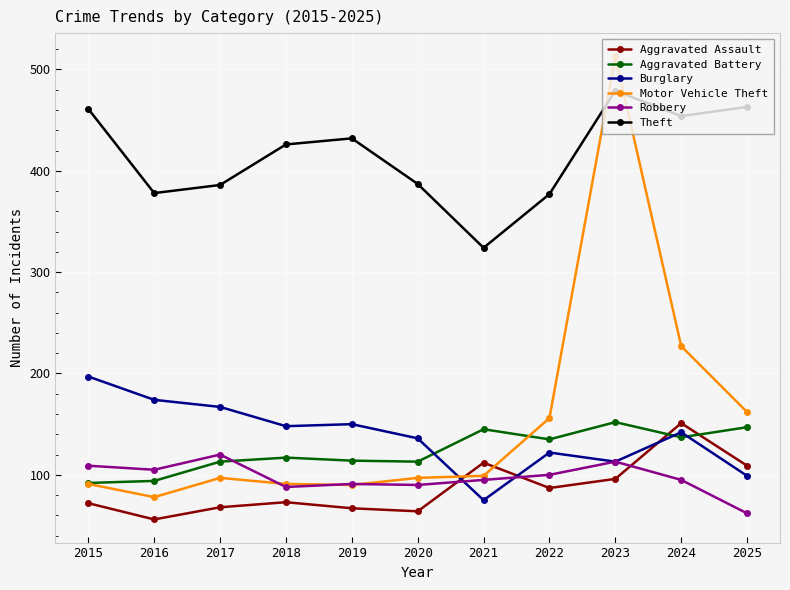

Is it true that Robbery equals 95 at 2024?

True